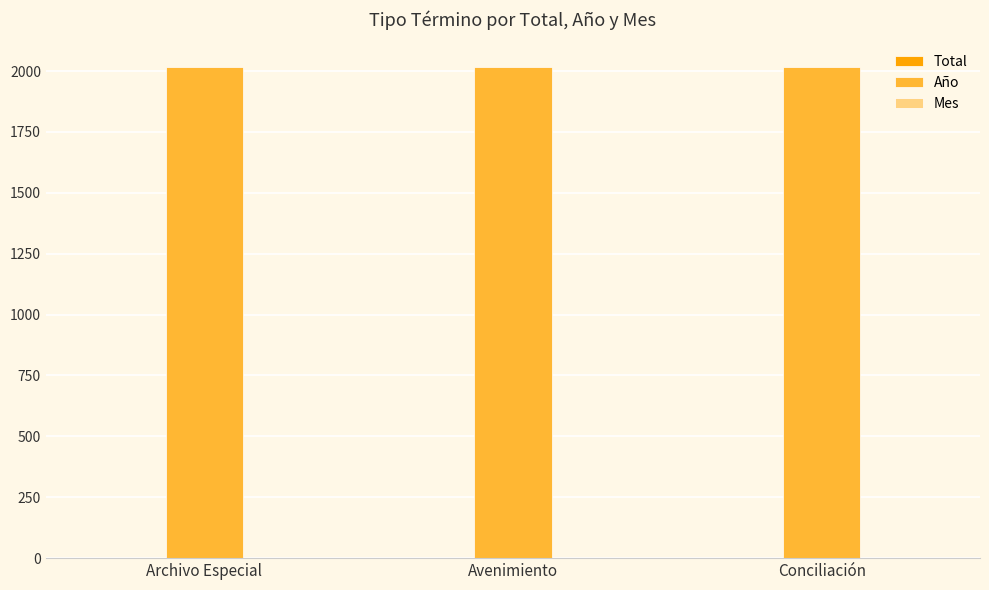

Is it true that Año equals 2017 at Conciliación?

True